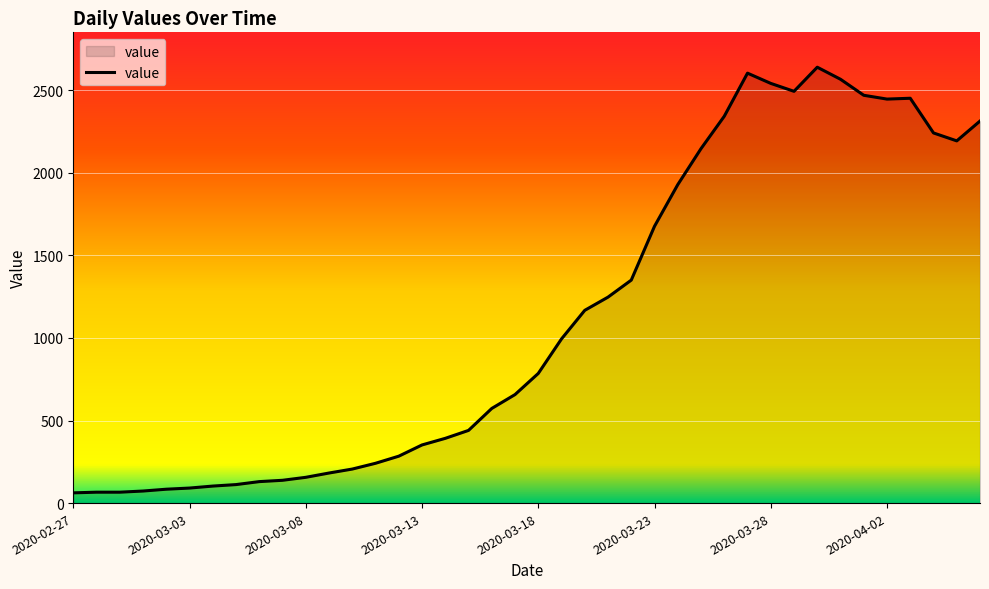

What is the smallest value displayed?

62